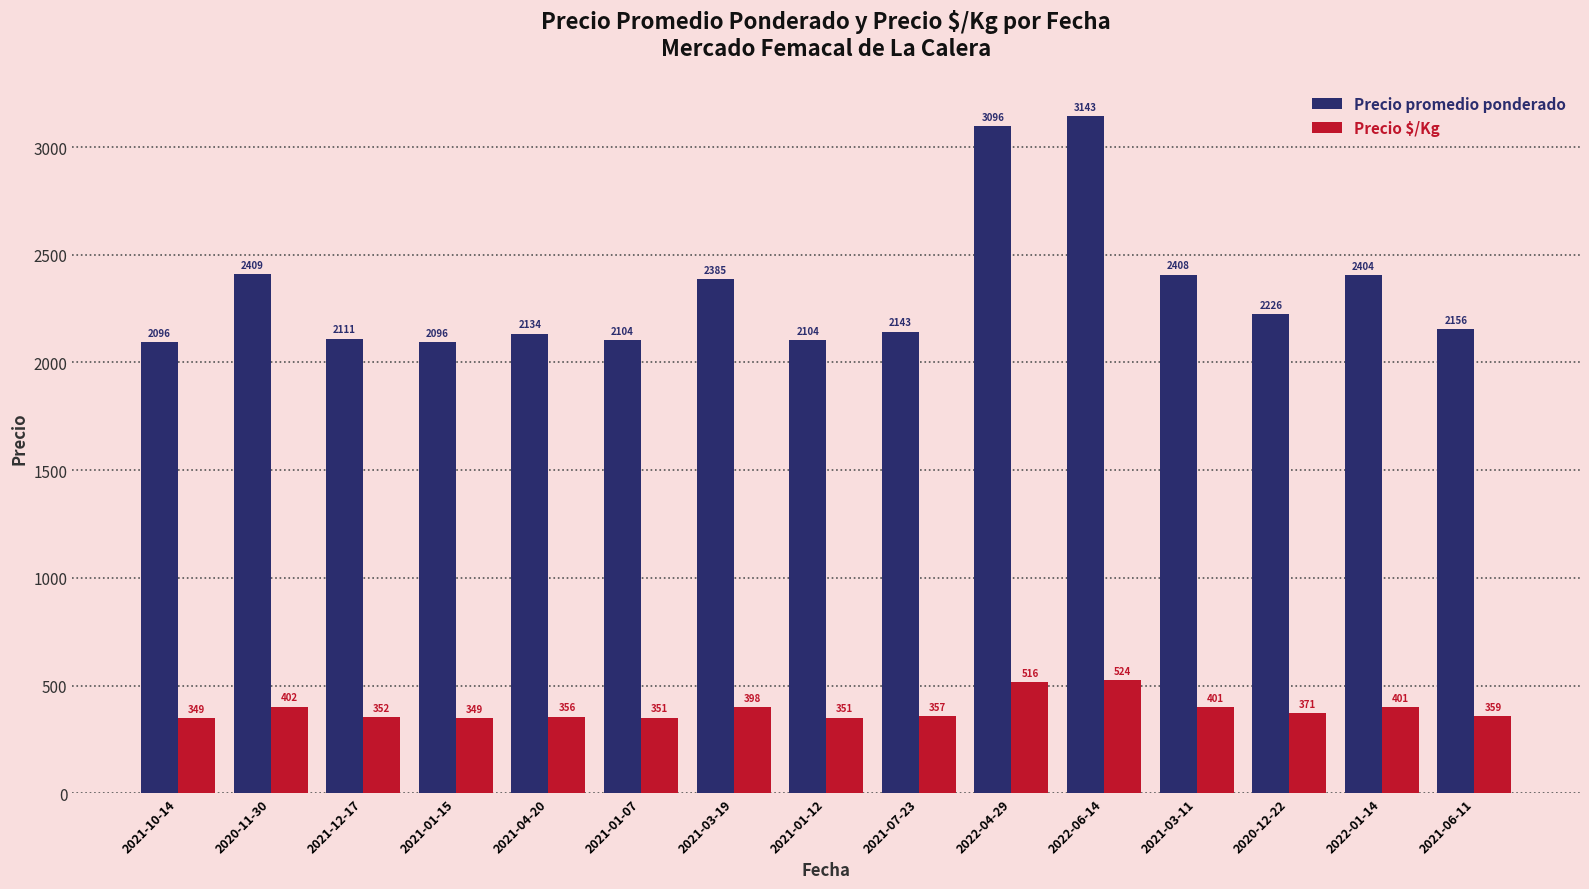

Reading right to left, extract all data points from this chart.

Precio promedio ponderado: 2021-06-11=2156	2022-01-14=2404	2020-12-22=2226	2021-03-11=2408	2022-06-14=3143	2022-04-29=3096	2021-07-23=2143	2021-01-12=2104	2021-03-19=2385	2021-01-07=2104	2021-04-20=2134	2021-01-15=2096	2021-12-17=2111	2020-11-30=2409	2021-10-14=2096
Precio $/Kg: 2021-06-11=359	2022-01-14=401	2020-12-22=371	2021-03-11=401	2022-06-14=524	2022-04-29=516	2021-07-23=357	2021-01-12=351	2021-03-19=398	2021-01-07=351	2021-04-20=356	2021-01-15=349	2021-12-17=352	2020-11-30=402	2021-10-14=349